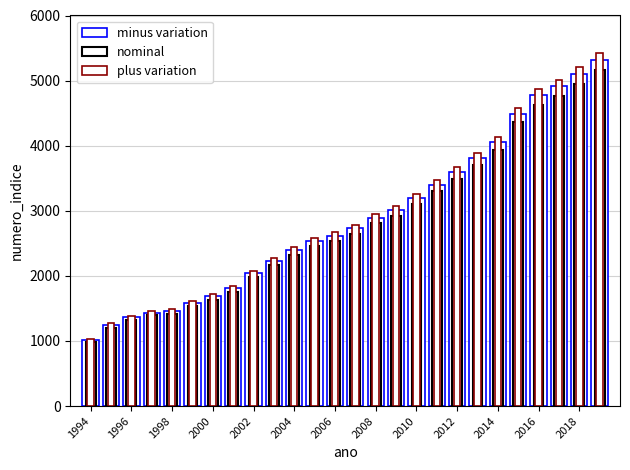

What is the total value across all series at 2010?

9555.7